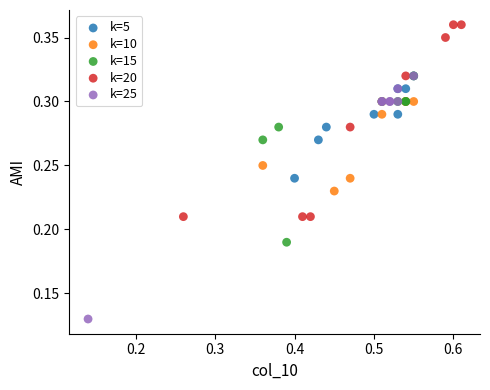

Which series reaches the minimum Y coordinate?

k=25